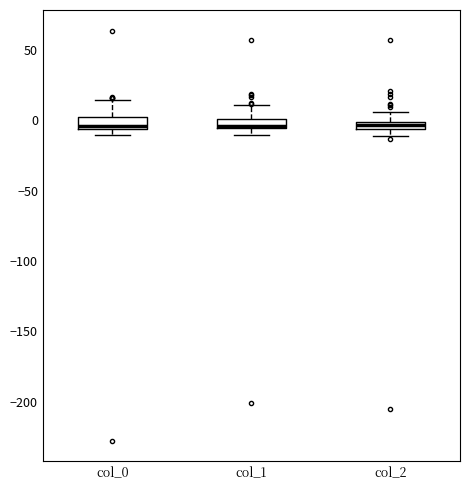

Where is the lower edge of the box for col_2 on the y-axis? The values are not printed on the chart, so give them approximately, as read against the axis.

-5